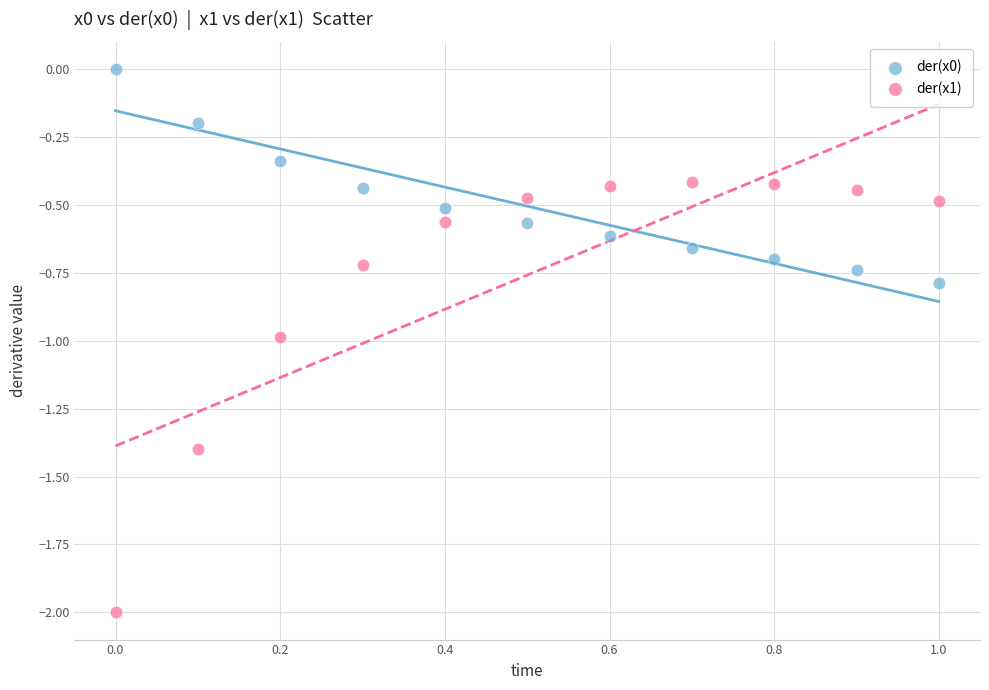

Which series has the widest spread of Y values?

der(x1)